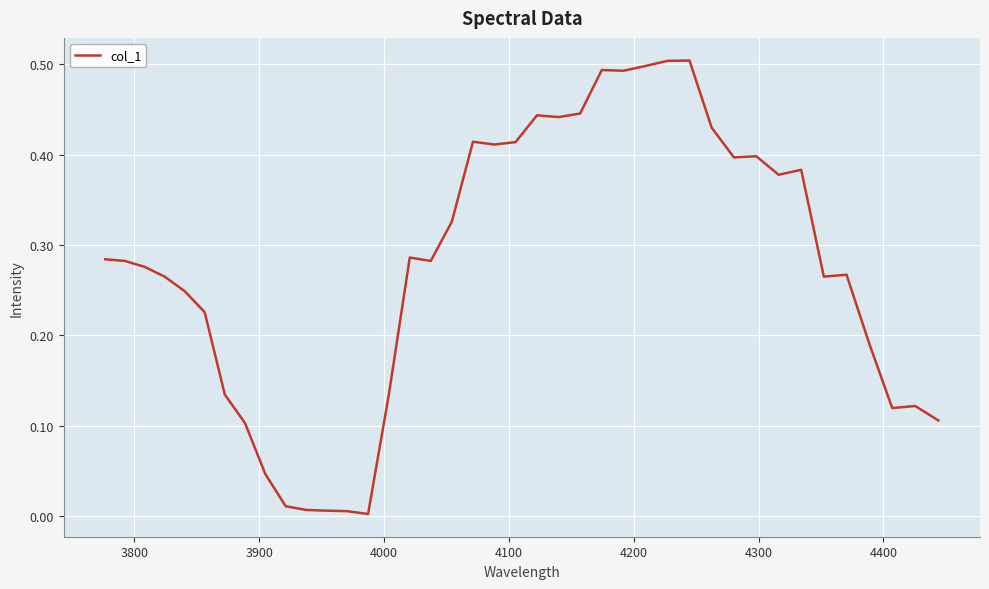

How many lines are shown in the chart?

1